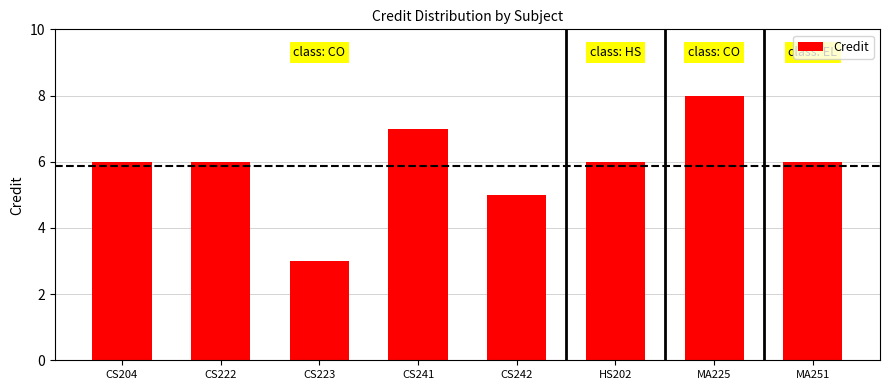

What is the label of the 2nd bar from the left?

CS222